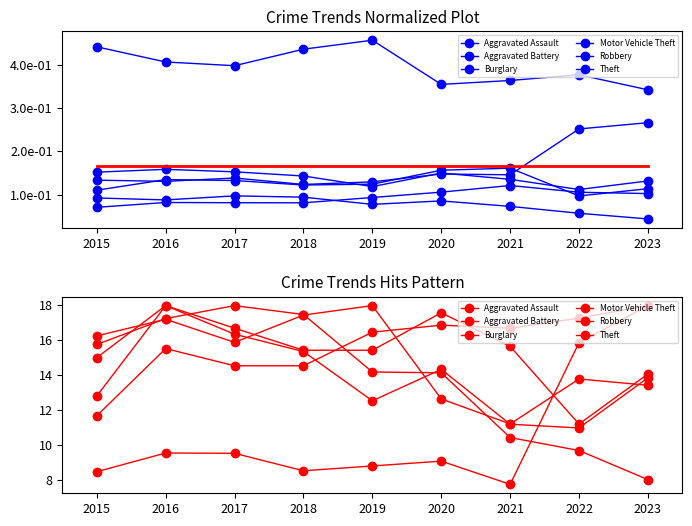

At which label does Motor Vehicle Theft reach its minimum?

2021